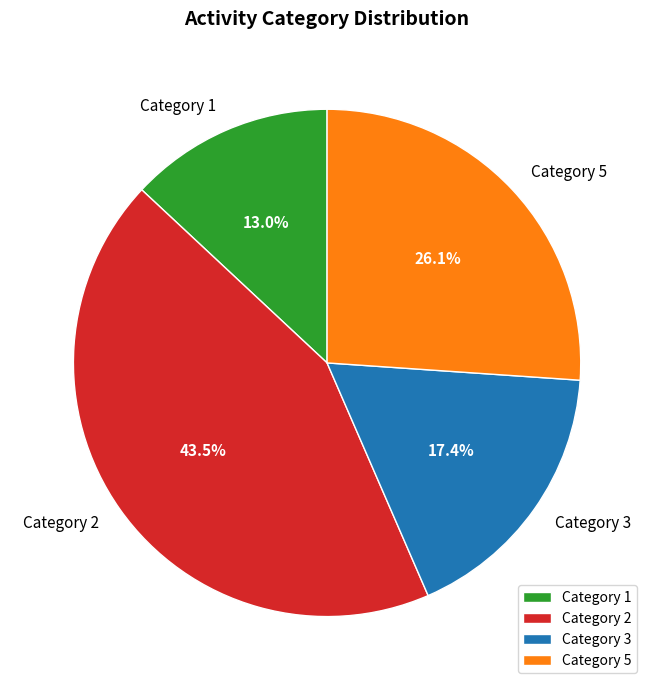

How many segments does this pie chart have?

4